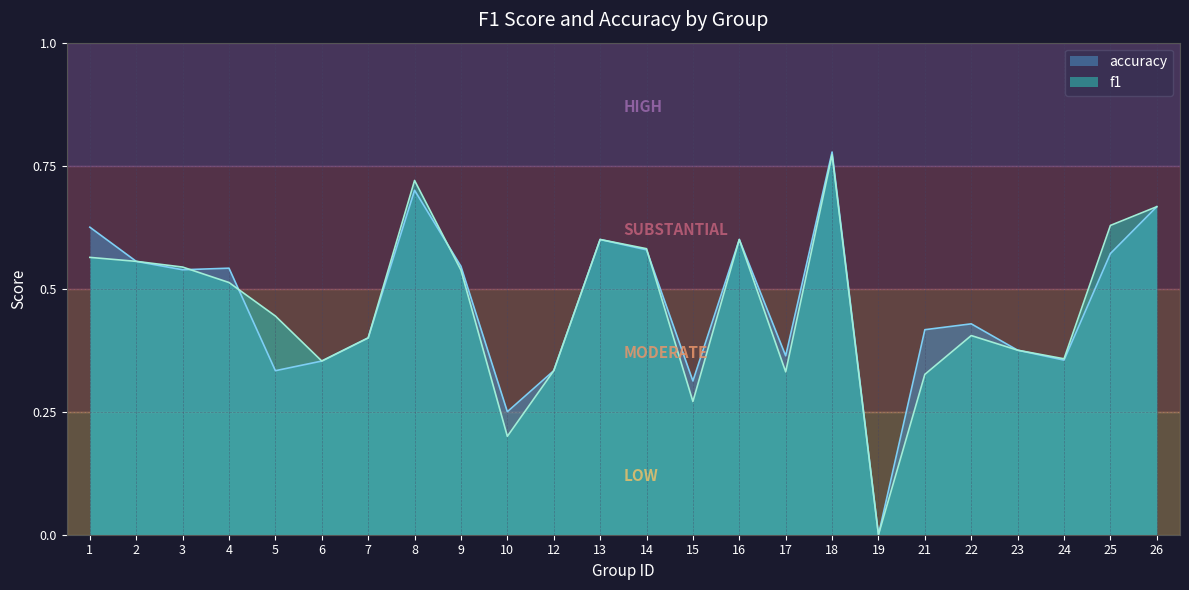

The accuracy series shows 0.4 at 24. True or false?

True